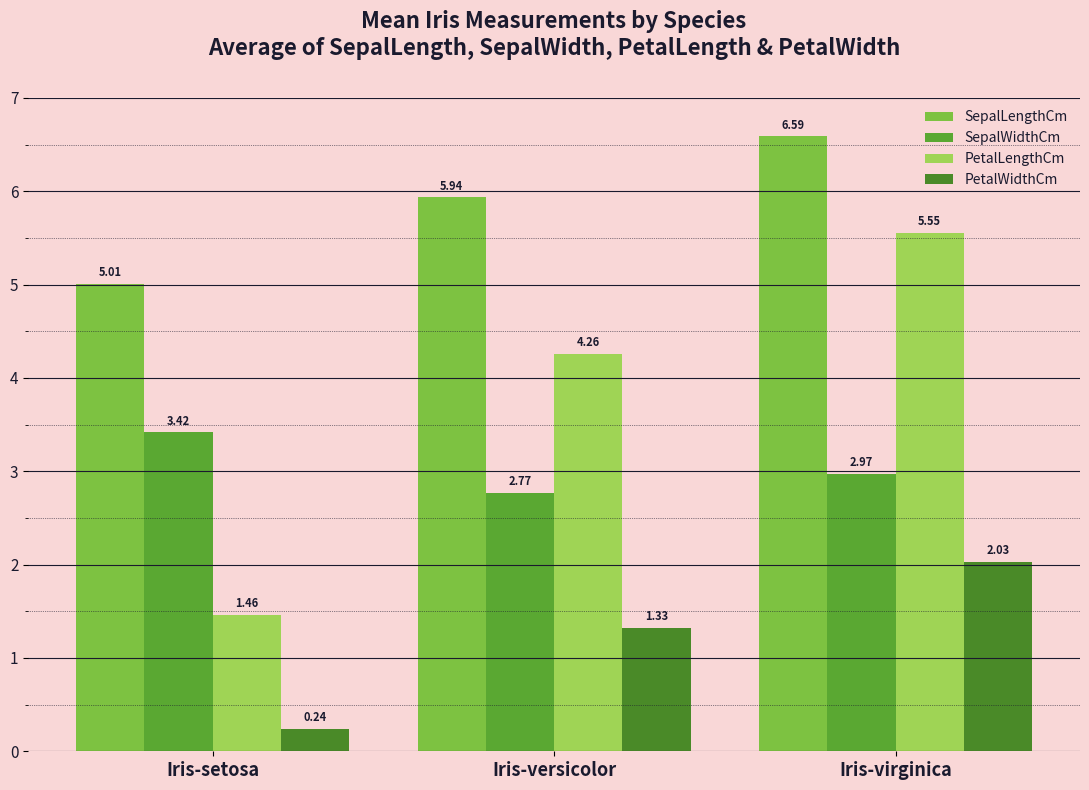

The SepalLengthCm series shows 9.5 at Iris-virginica. True or false?

False